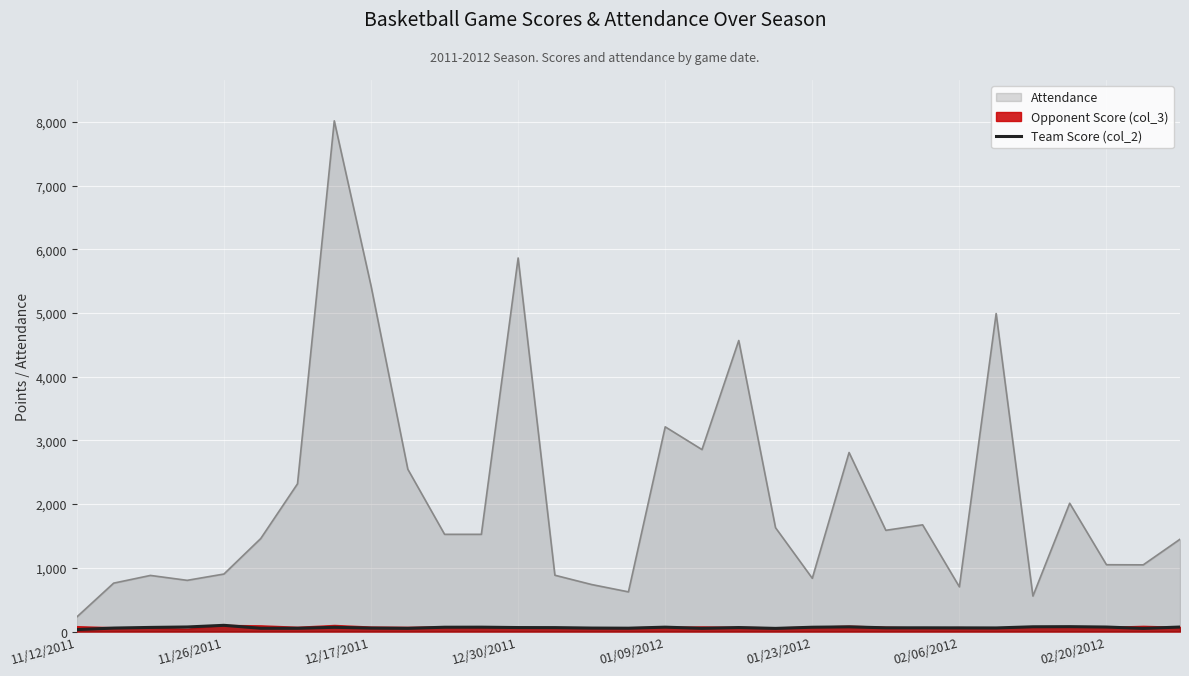

What is the smallest value displayed?

31